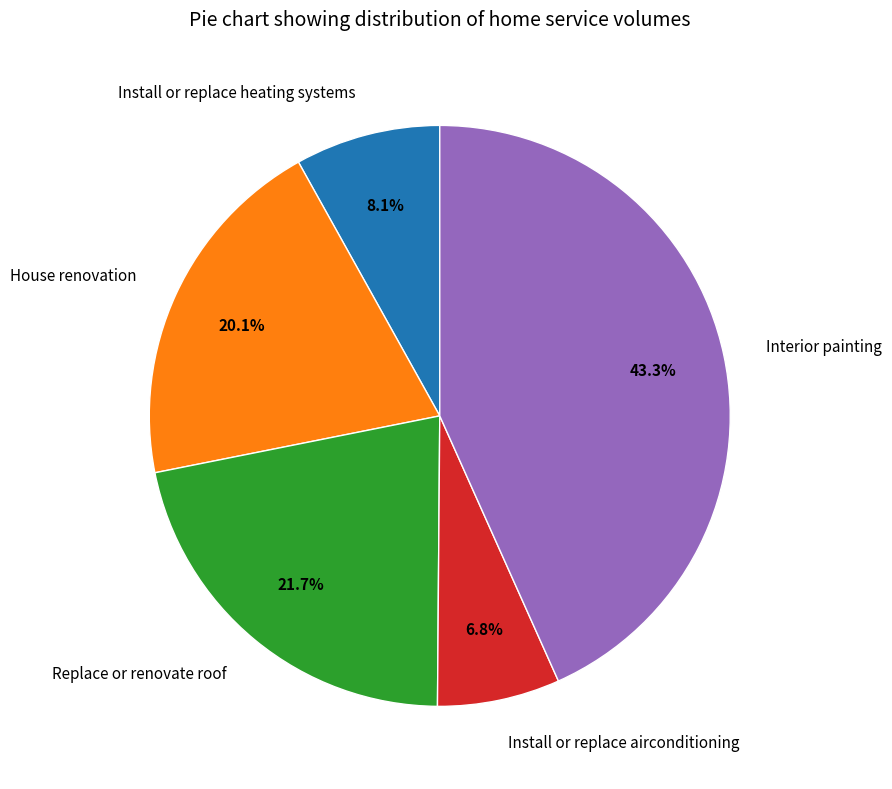

Count the number of slices in the pie.

5